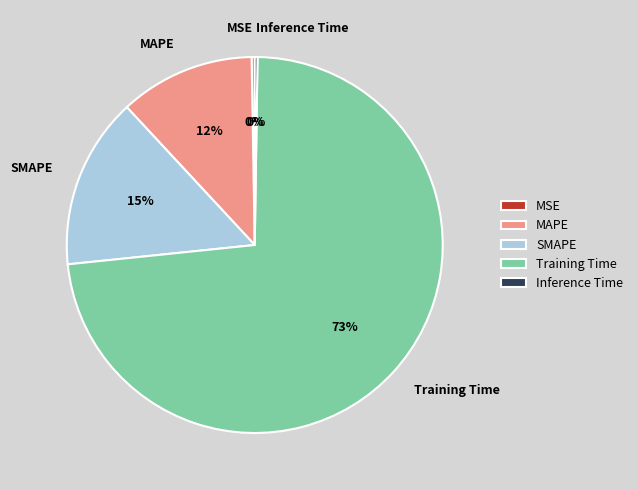

What percentage is the MAPE slice, to the nearest percent?

12%